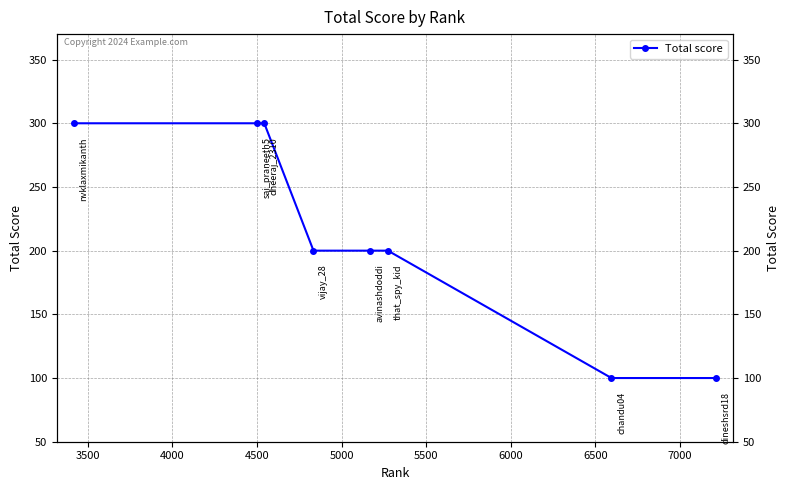

How many lines are shown in the chart?

1